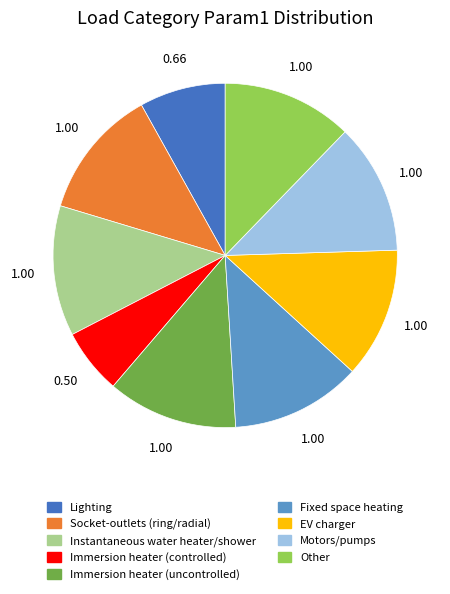

Is there any slice that represents more than half of the pie?

No